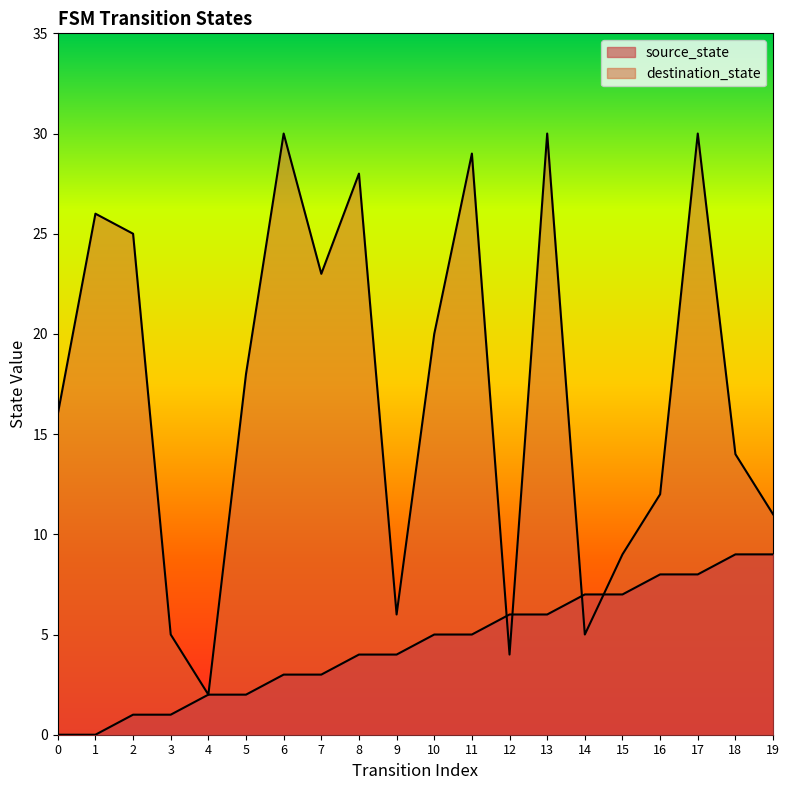

Reading left to right, list all the values displayed in this chart.

source_state: 0=0	1=0	2=1	3=1	4=2	5=2	6=3	7=3	8=4	9=4	10=5	11=5	12=6	13=6	14=7	15=7	16=8	17=8	18=9	19=9
destination_state: 0=16	1=26	2=25	3=5	4=2	5=18	6=30	7=23	8=28	9=6	10=20	11=29	12=4	13=30	14=5	15=9	16=12	17=30	18=14	19=11